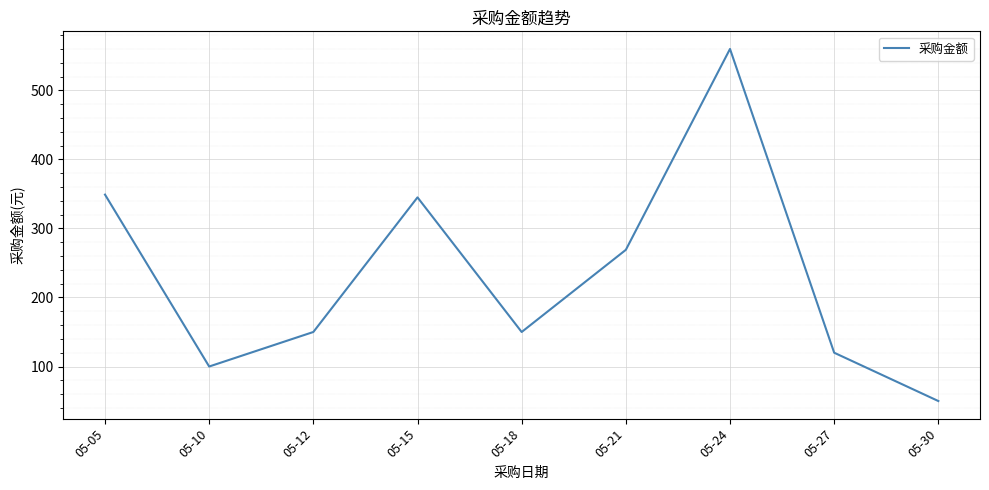

Reading left to right, transcribe all the data shown in this chart.

05-05=349	05-10=100	05-12=150	05-15=345	05-18=150	05-21=269	05-24=560	05-27=120	05-30=50